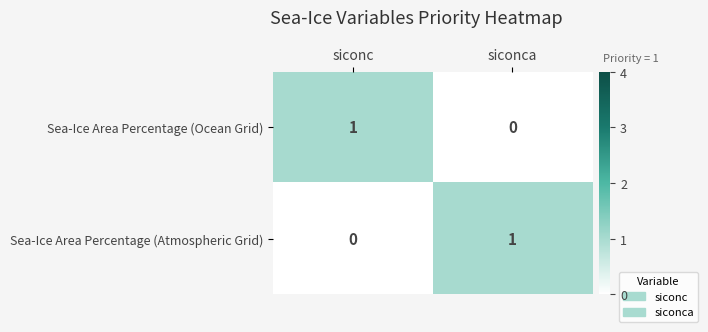

The value of Sea-Ice Area Percentage (Ocean Grid) at siconca is 0. True or false?

True